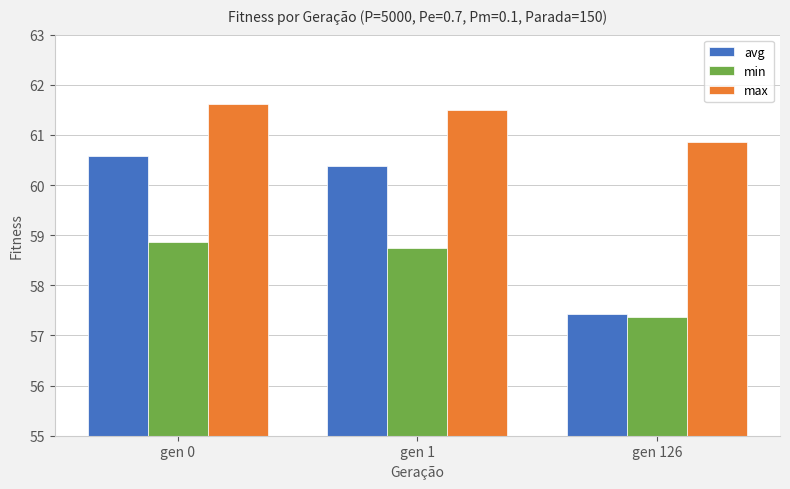

How many bars are there in each group?

3